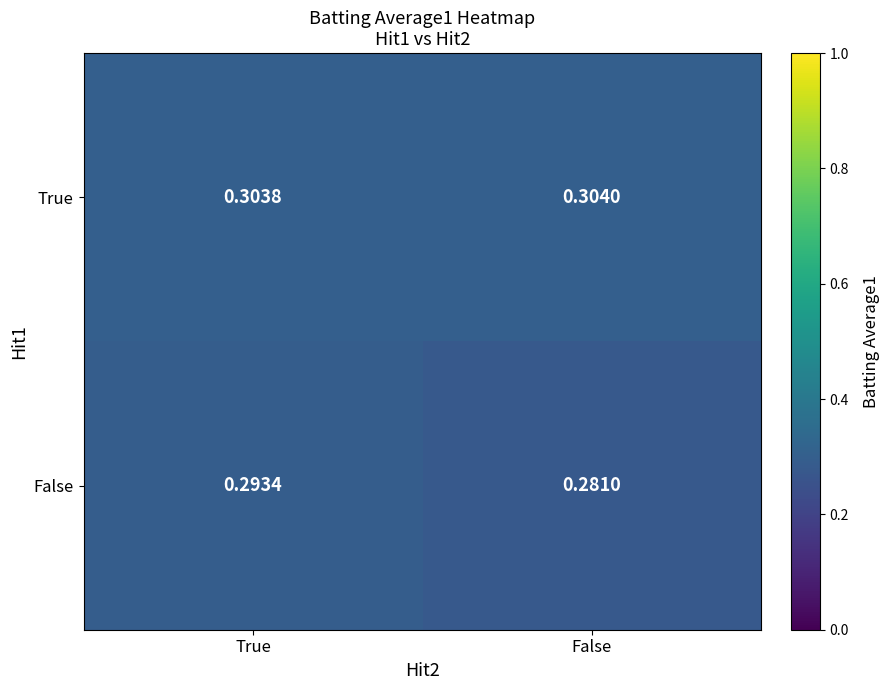

Which series changed the most between True and False?

False